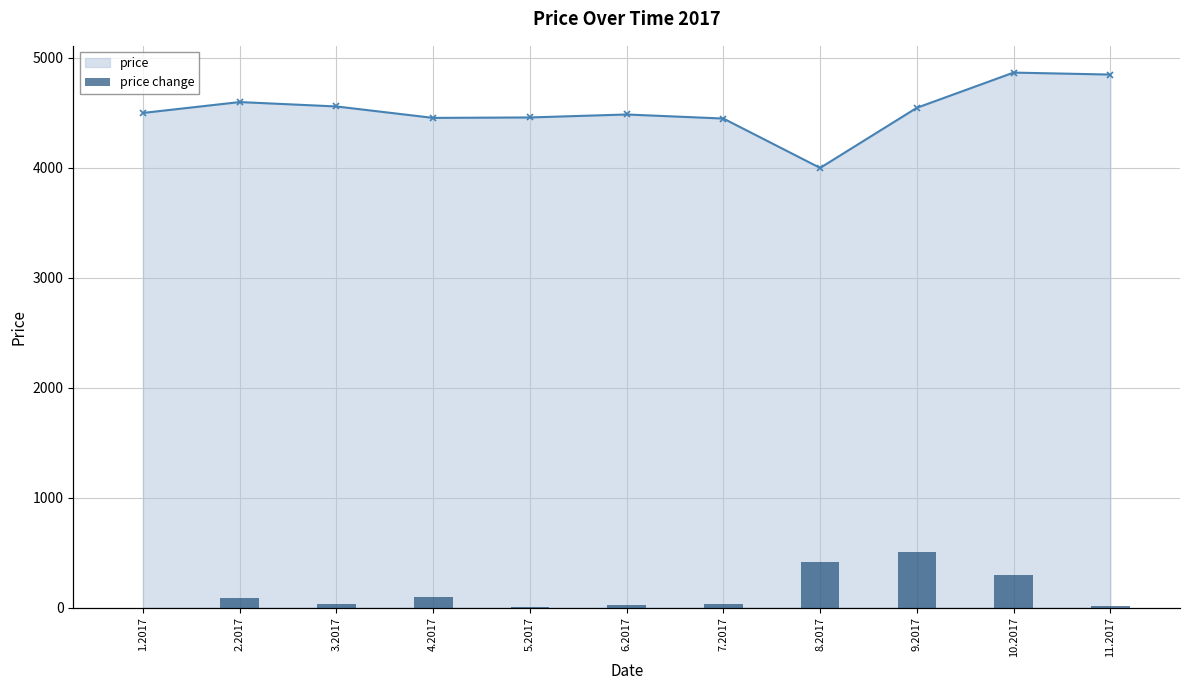

The price series shows 4000 at 8.2017. True or false?

True